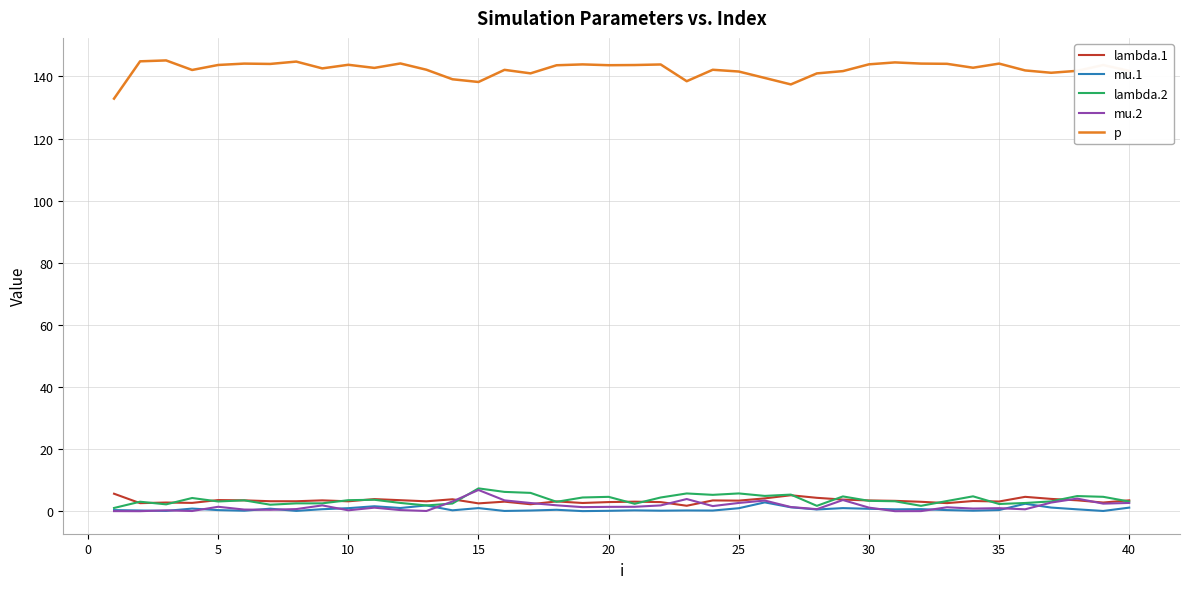

What is the maximum value for mu.2?

6.9